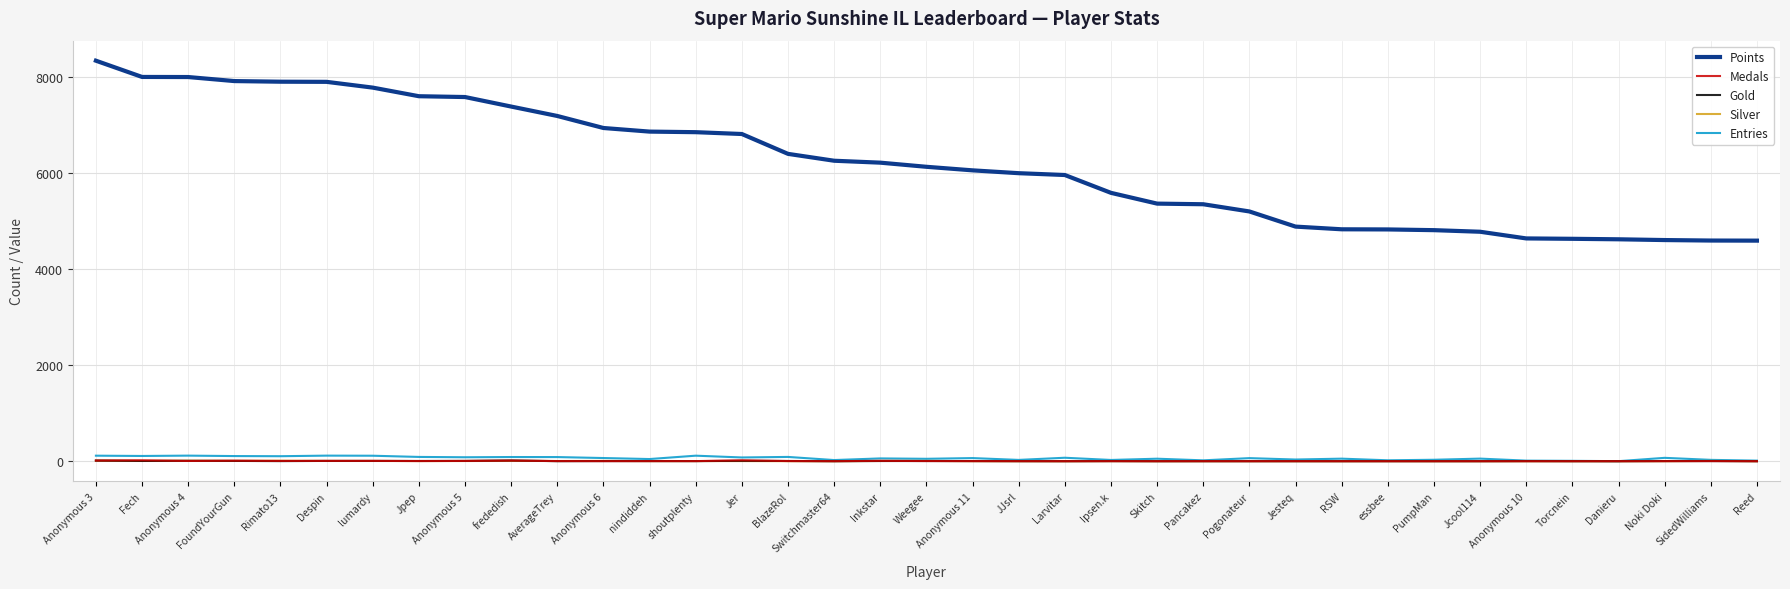

How many values in the Silver series are below 2?

18